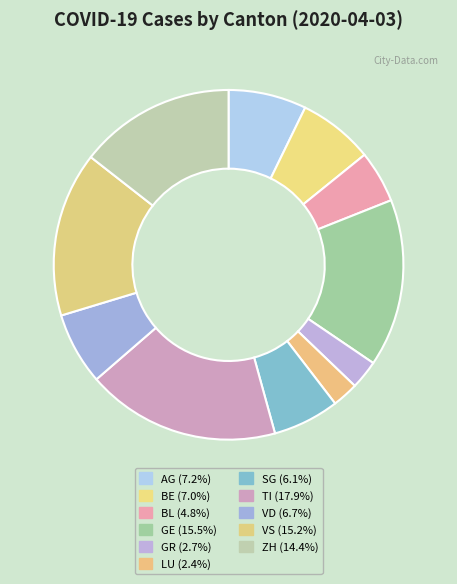

How many segments does this pie chart have?

11